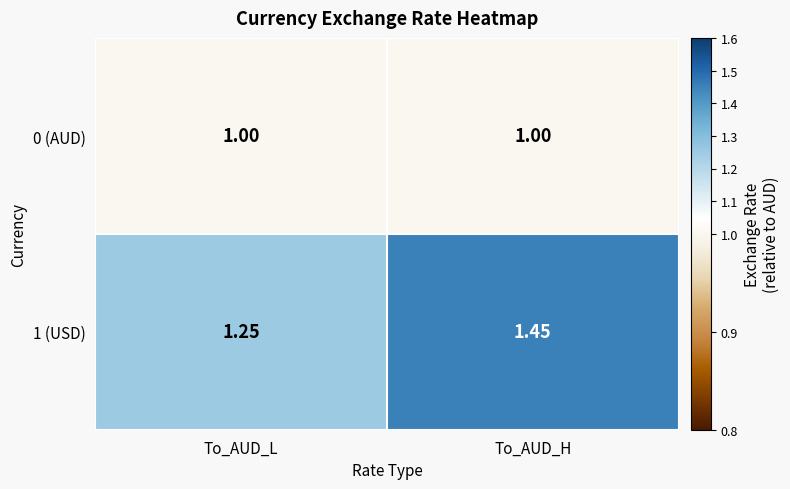

What is the smallest value displayed?

1.0